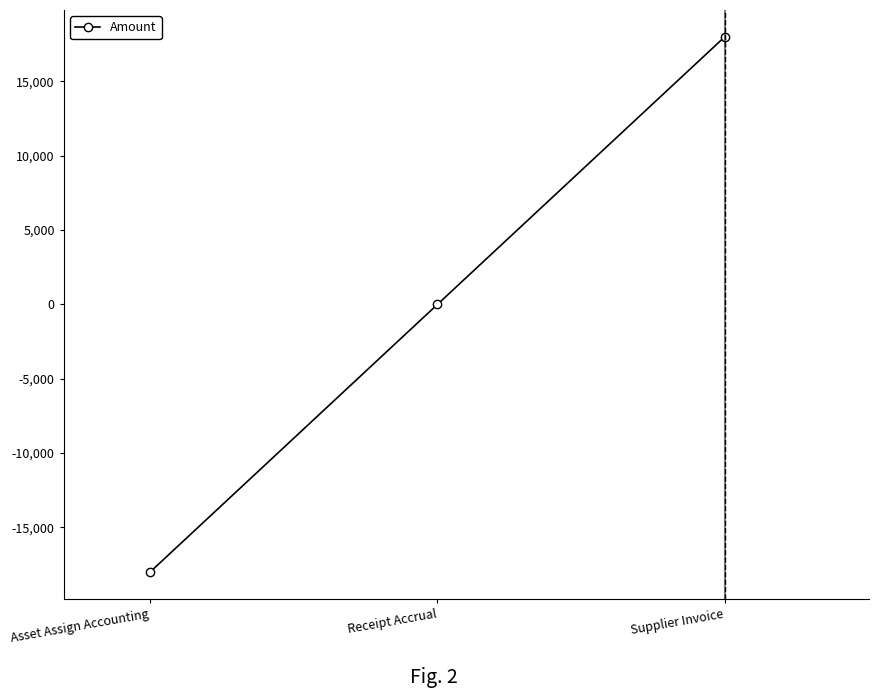

What is the approximate value at Supplier Invoice?

18008.8